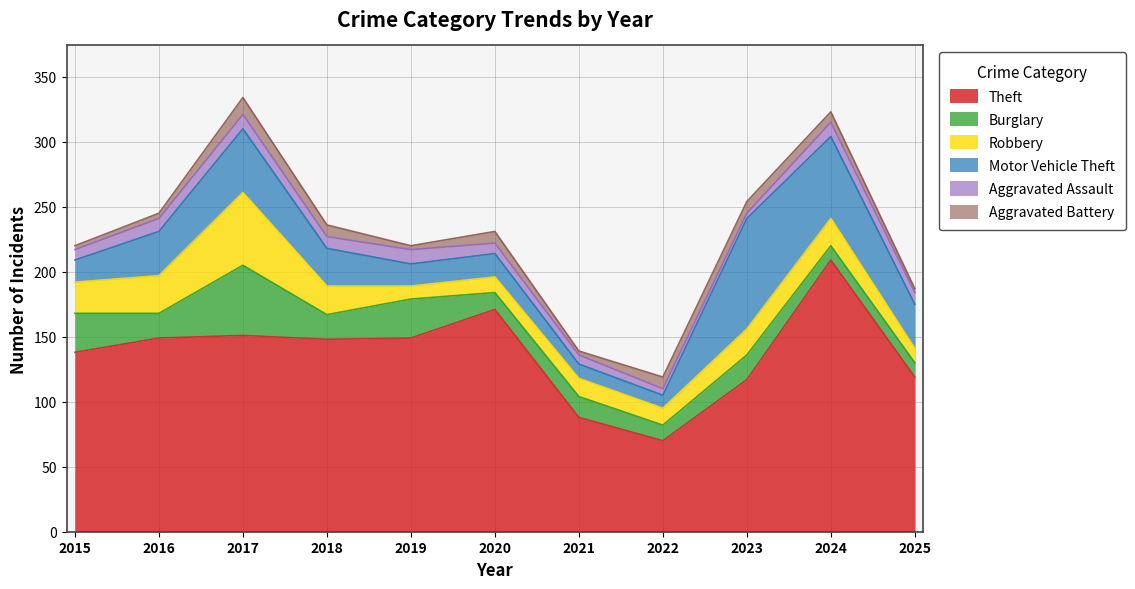

At which category does Burglary reach its first local valley?

2016